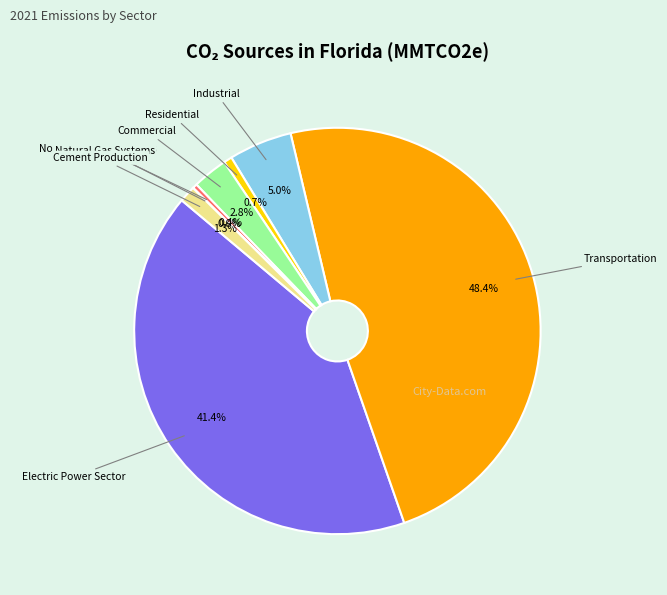

Is there any slice that represents more than half of the pie?

No